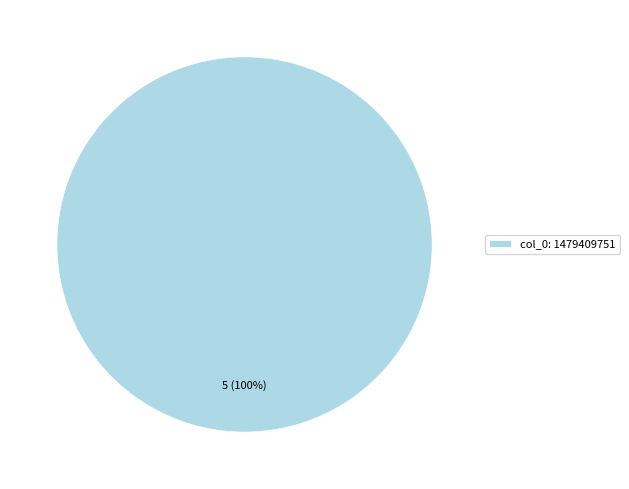

True or false: col_0: 1479409751 accounts for 100% of the total.

True